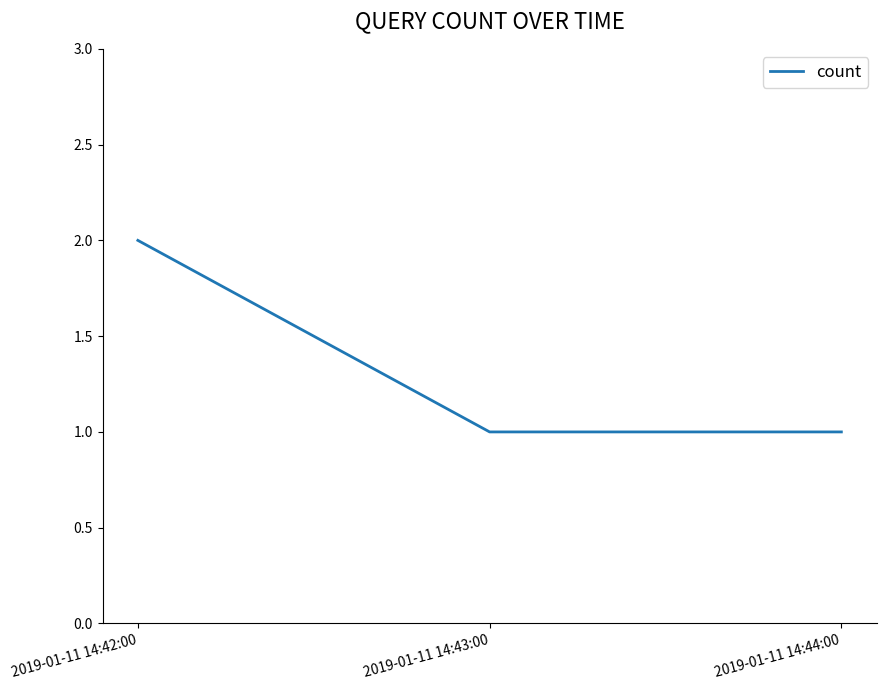

How many categories are shown in the chart?

3